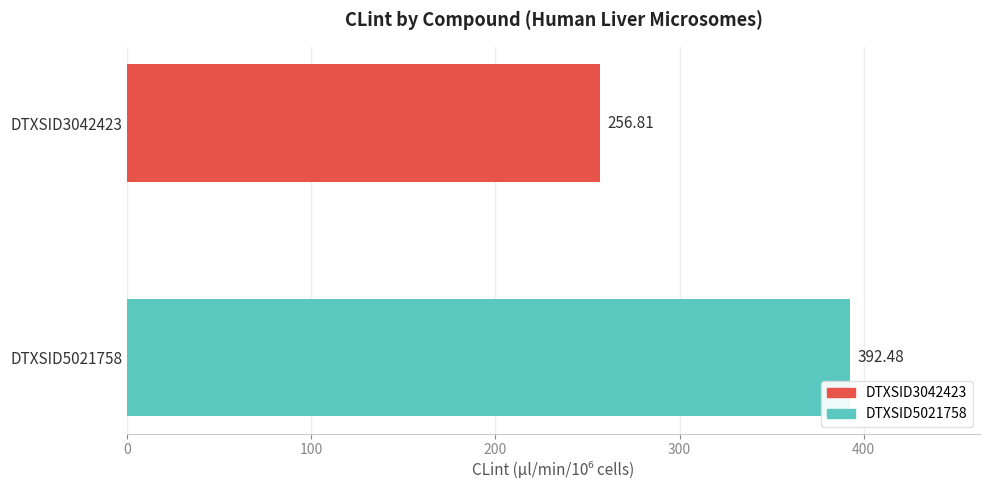

Which series has the largest range (max minus min)?

DTXSID3042423